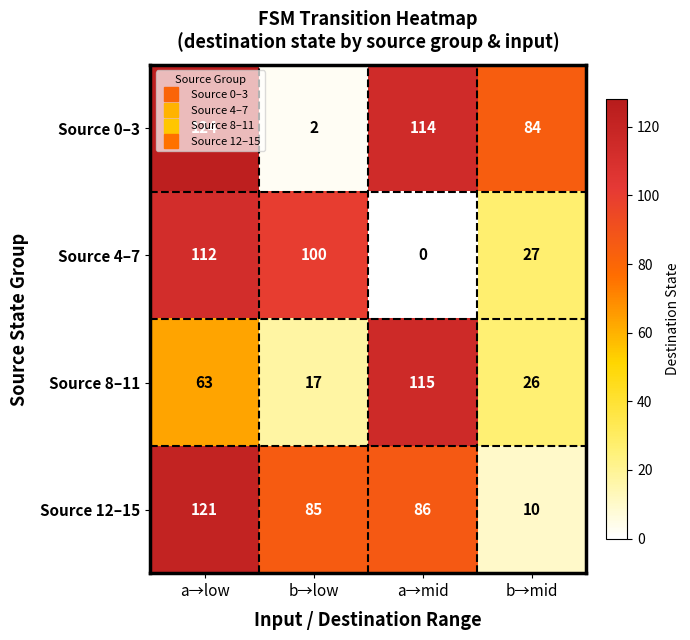

Rank the series at a→mid from lowest to highest value.

Source 4–7, Source 12–15, Source 0–3, Source 8–11